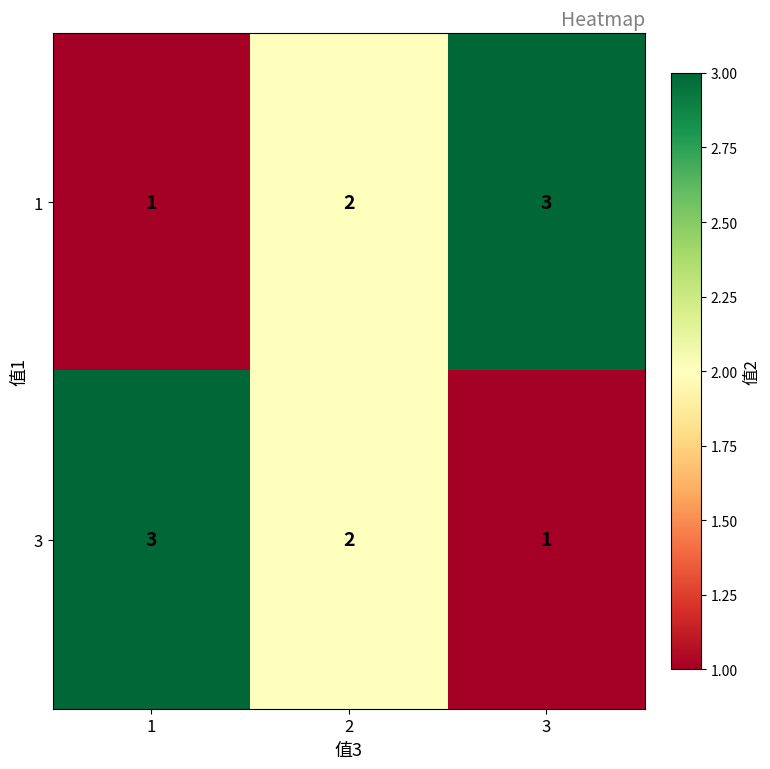

Count the 1 values in the range 1 to 3.

3